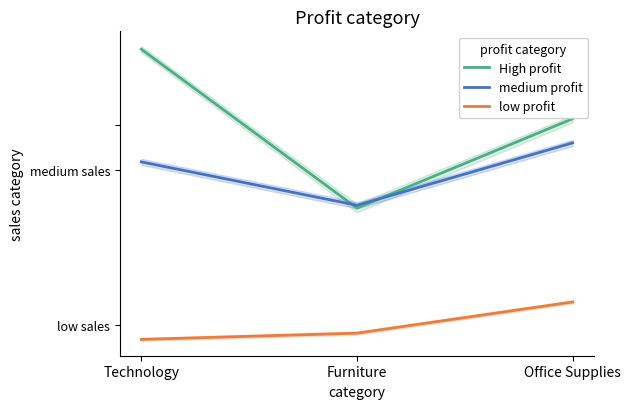

What is the greatest value displayed?

0.9